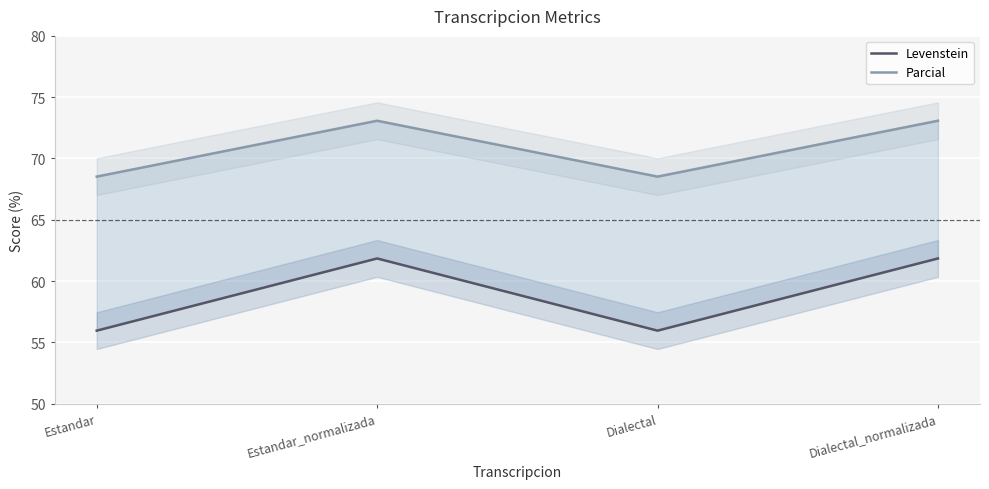

Which category has the lowest value in the Levenstein series?

Estandar